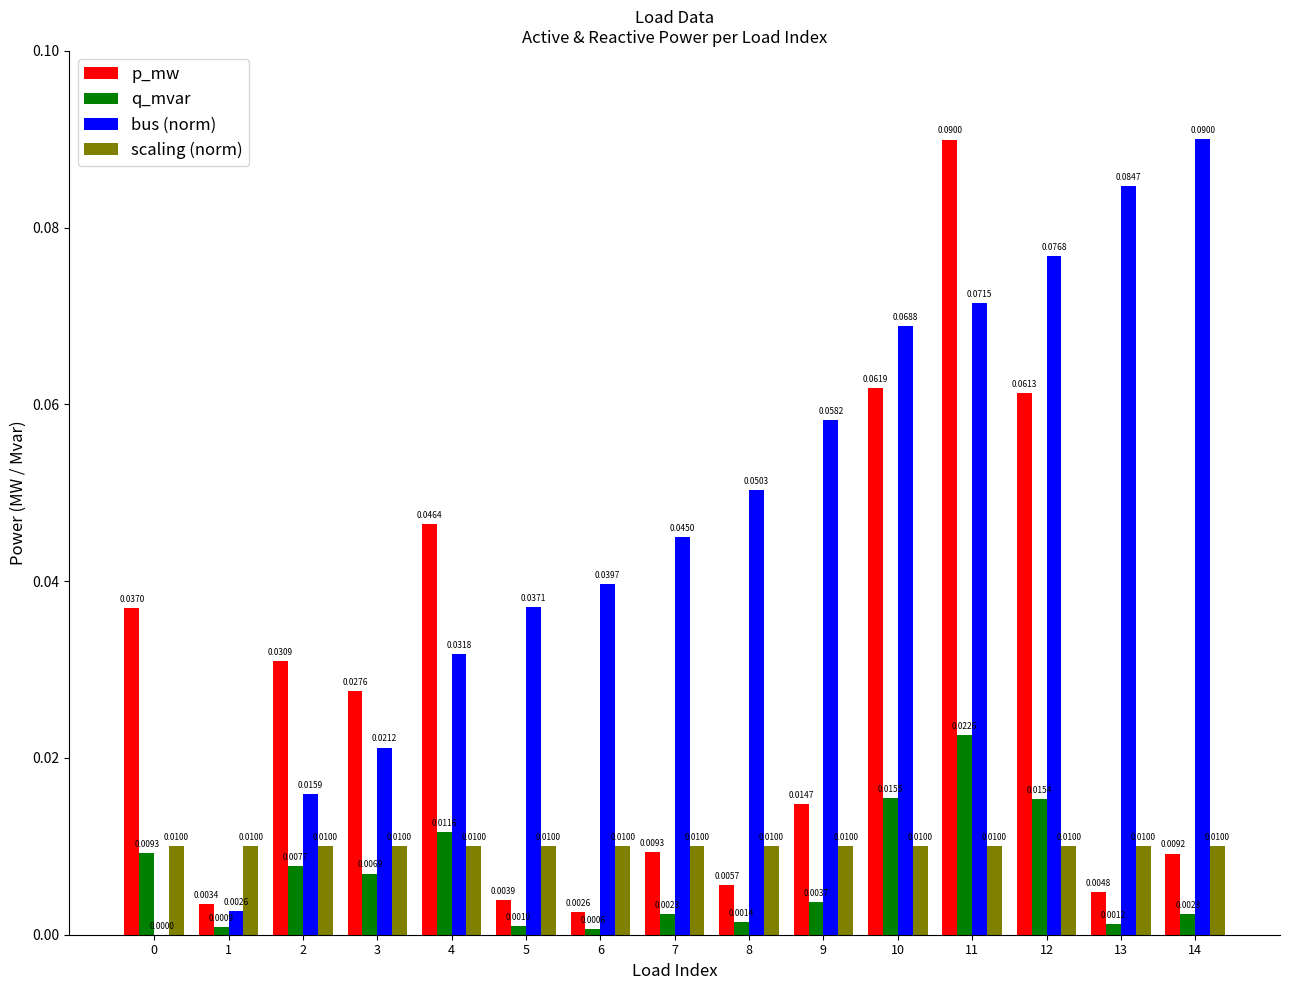

Which series has the largest total across all categories?

bus (norm)